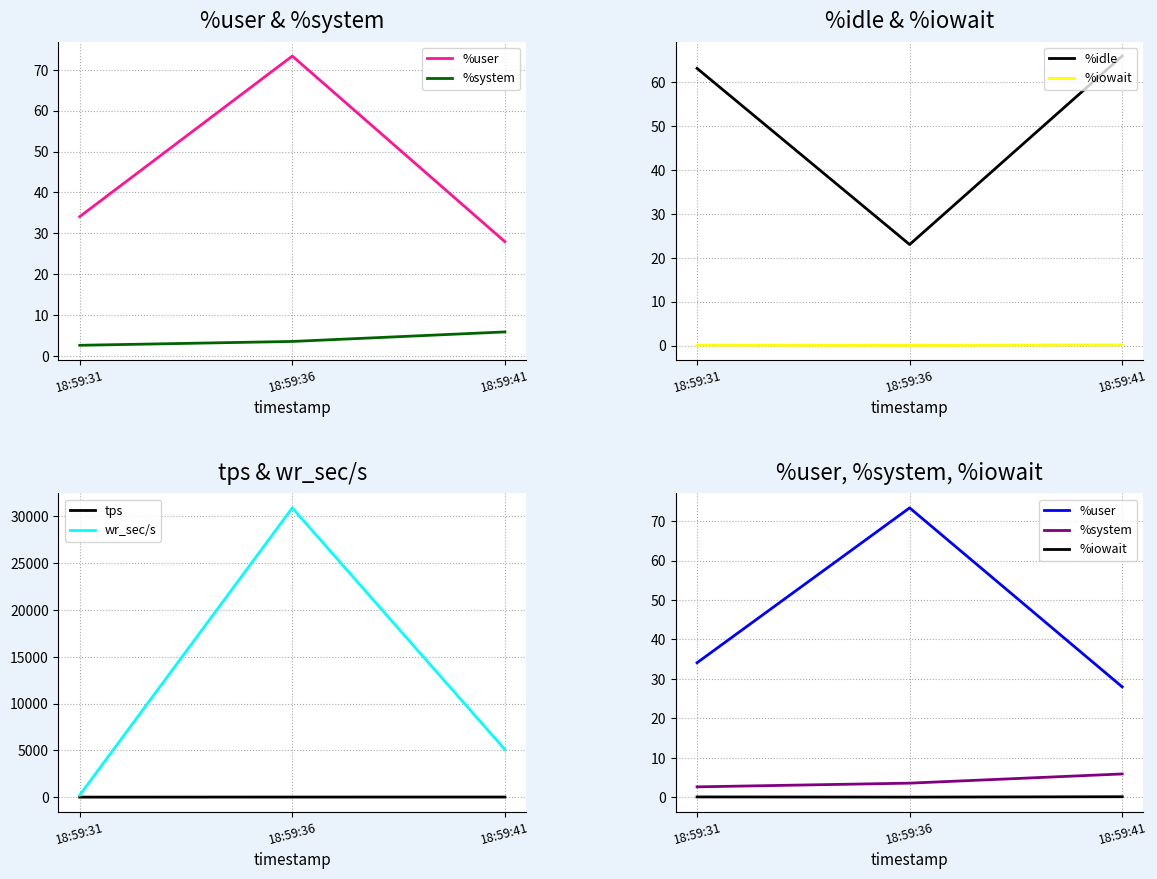

At which label is wr_sec/s closest to 15561?

18:59:41